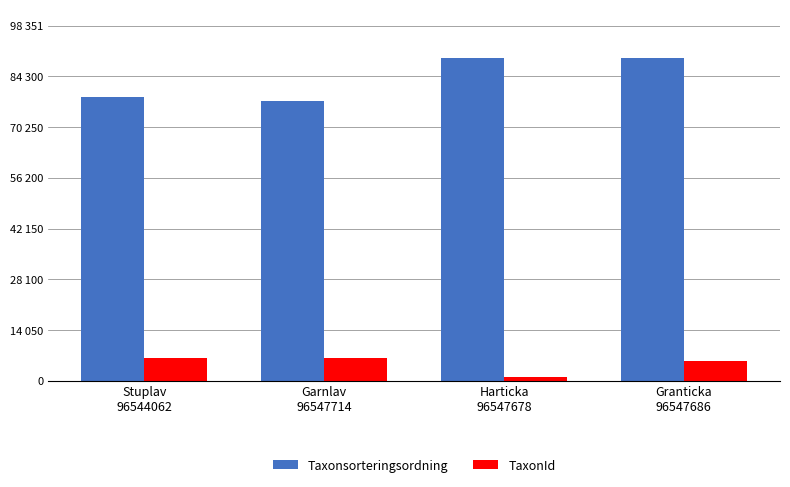

What is the sum of all TaxonId values?

19427